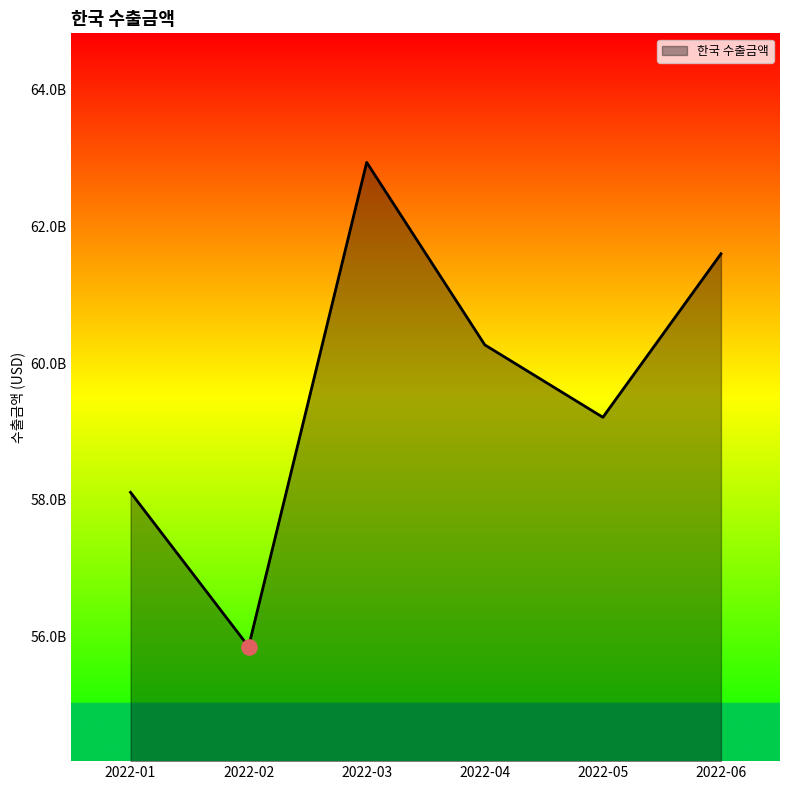

Approximately how many times larger is the value at 2022-02 compared to 2022-06?

0.9